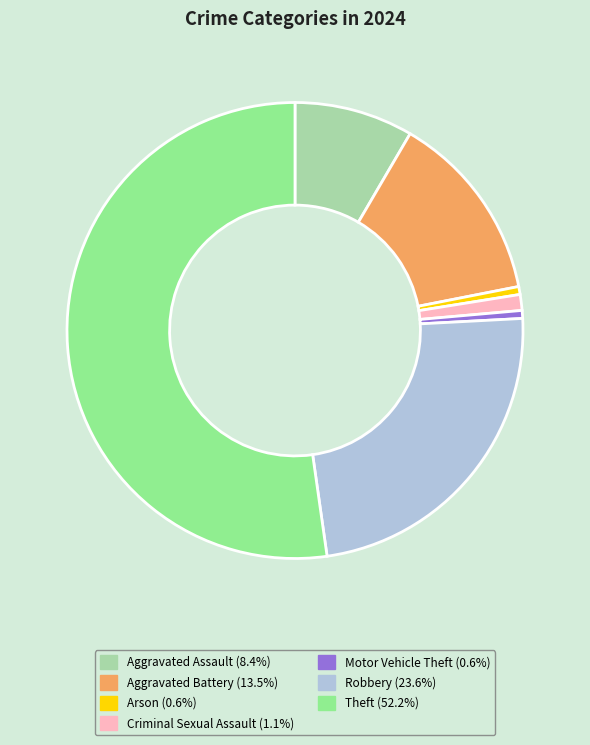

Approximately how many times larger is the value at Criminal Sexual Assault compared to Arson?

2.0